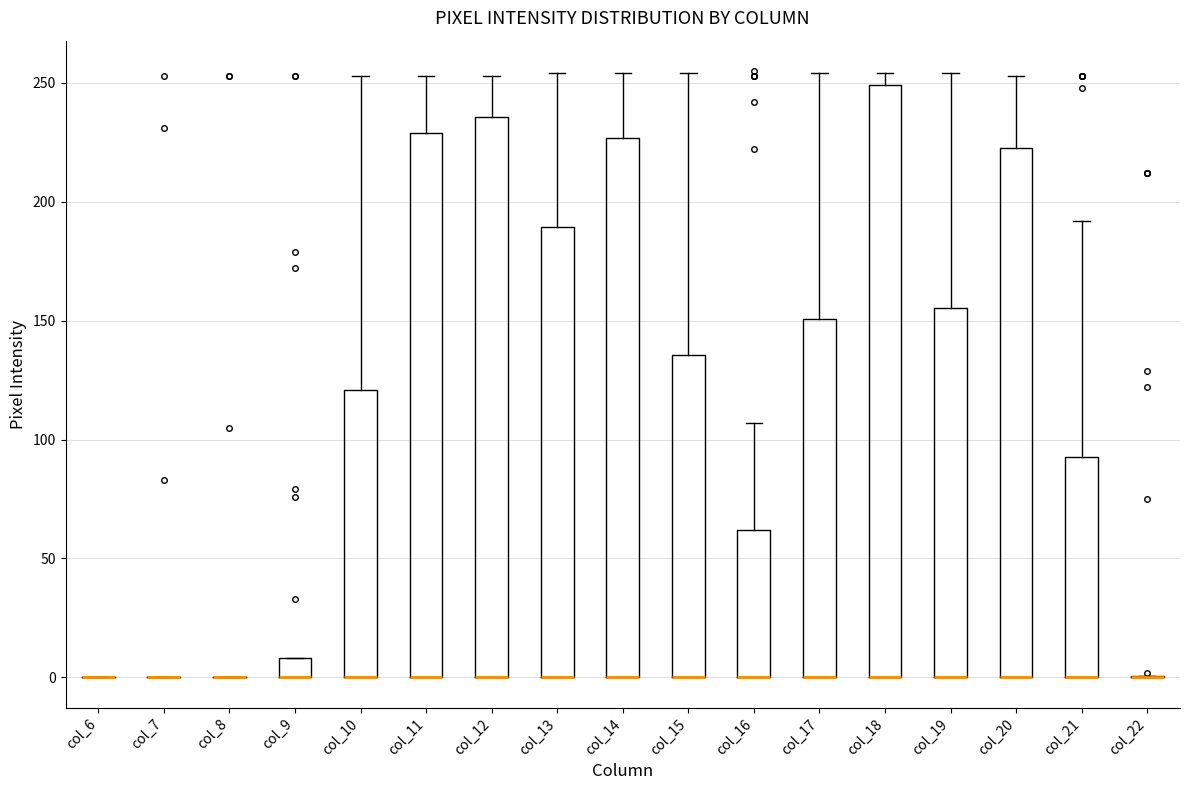

Reading left to right, transcribe this box plot: for each box, give where its median line is, the range the box spans, and where its two whiskers end, as read against the y-axis. The values are not printed on the chart, so give them approximately, as read against the axis.

col_6: box collapsed to a line at 0, whiskers 0 to 0
col_7: box collapsed to a line at 0, whiskers 0 to 0
col_8: box collapsed to a line at 0, whiskers 0 to 0
col_9: median 0 (drawn on the box's lower edge), box 0 to 10, whiskers 0 to 10
col_10: median 0 (drawn on the box's lower edge), box 0 to 120, whiskers 0 to 255
col_11: median 0 (drawn on the box's lower edge), box 0 to 230, whiskers 0 to 255
col_12: median 0 (drawn on the box's lower edge), box 0 to 235, whiskers 0 to 255
col_13: median 0 (drawn on the box's lower edge), box 0 to 190, whiskers 0 to 255
col_14: median 0 (drawn on the box's lower edge), box 0 to 225, whiskers 0 to 255
col_15: median 0 (drawn on the box's lower edge), box 0 to 135, whiskers 0 to 255
col_16: median 0 (drawn on the box's lower edge), box 0 to 60, whiskers 0 to 105
col_17: median 0 (drawn on the box's lower edge), box 0 to 150, whiskers 0 to 255
col_18: median 0 (drawn on the box's lower edge), box 0 to 250, whiskers 0 to 255
col_19: median 0 (drawn on the box's lower edge), box 0 to 155, whiskers 0 to 255
col_20: median 0 (drawn on the box's lower edge), box 0 to 225, whiskers 0 to 255
col_21: median 0 (drawn on the box's lower edge), box 0 to 95, whiskers 0 to 190
col_22: box collapsed to a line at 0, whiskers 0 to 0